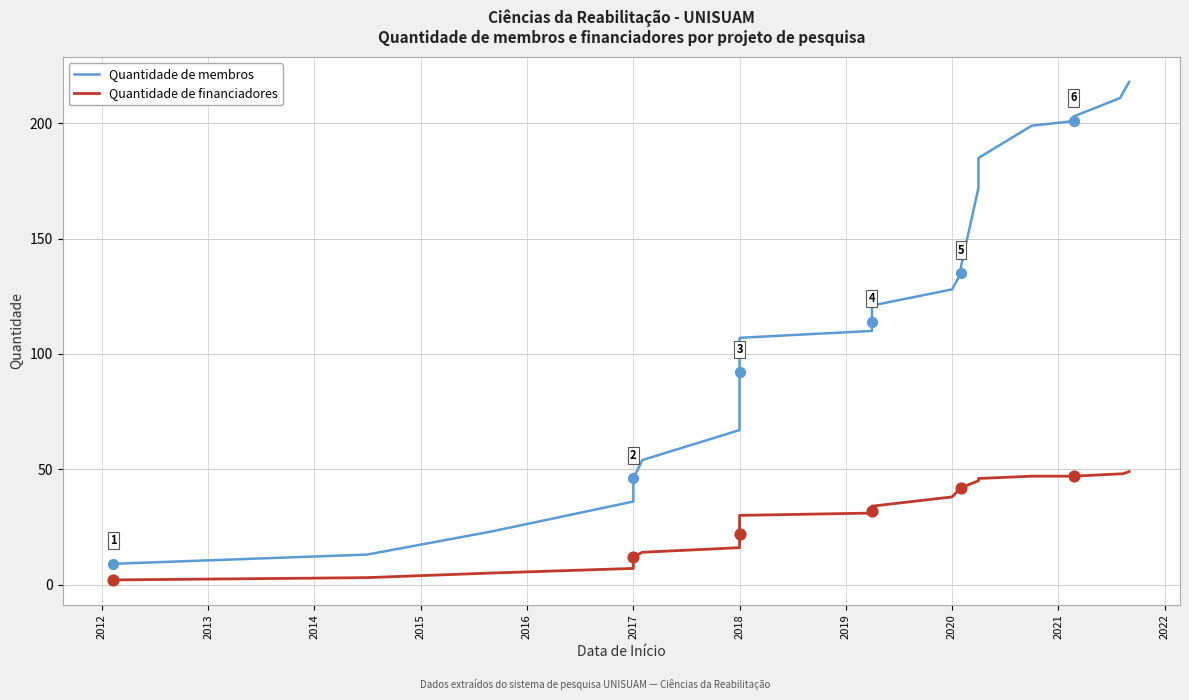

Is the value of Quantidade de financiadores at 23 greater than the value of Quantidade de membros at 2017?

No